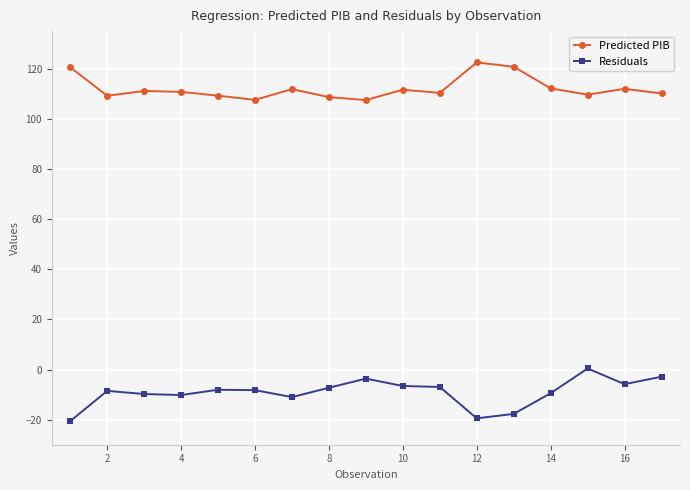

In Predicted PIB, how many points are higher than both neighbors (excluding endpoints)?

5